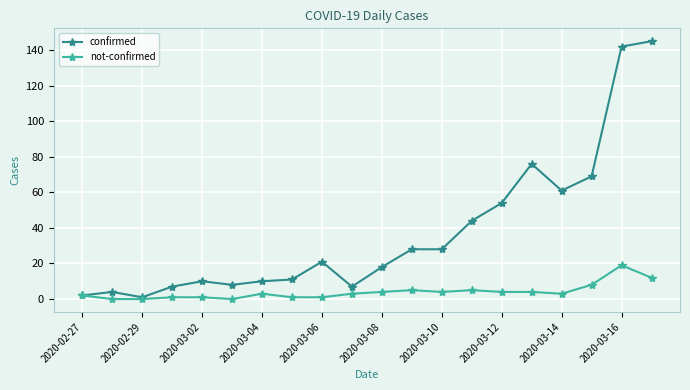

What are all the series names shown in the legend?

confirmed, not-confirmed